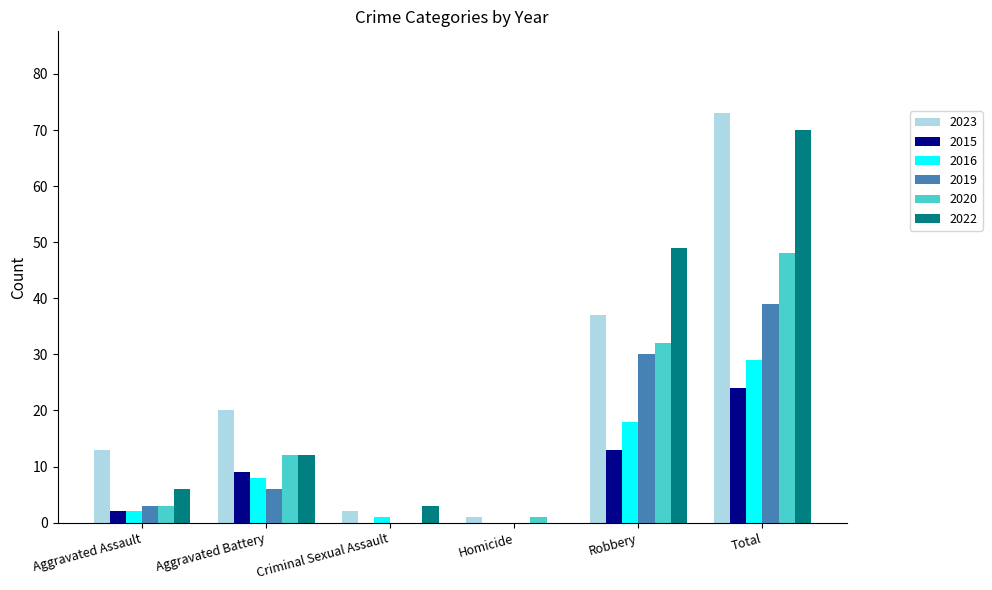

Which series changed the most between Aggravated Battery and Robbery?

2022